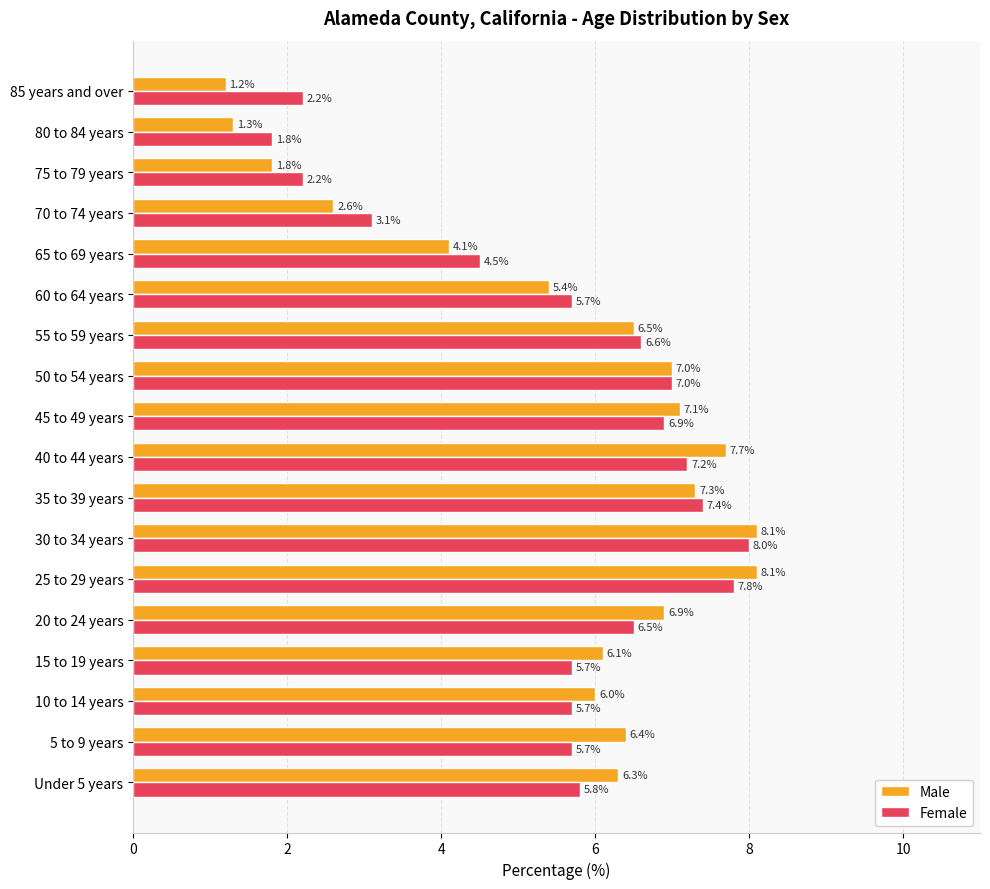

What is the average value of the Male series?

5.6